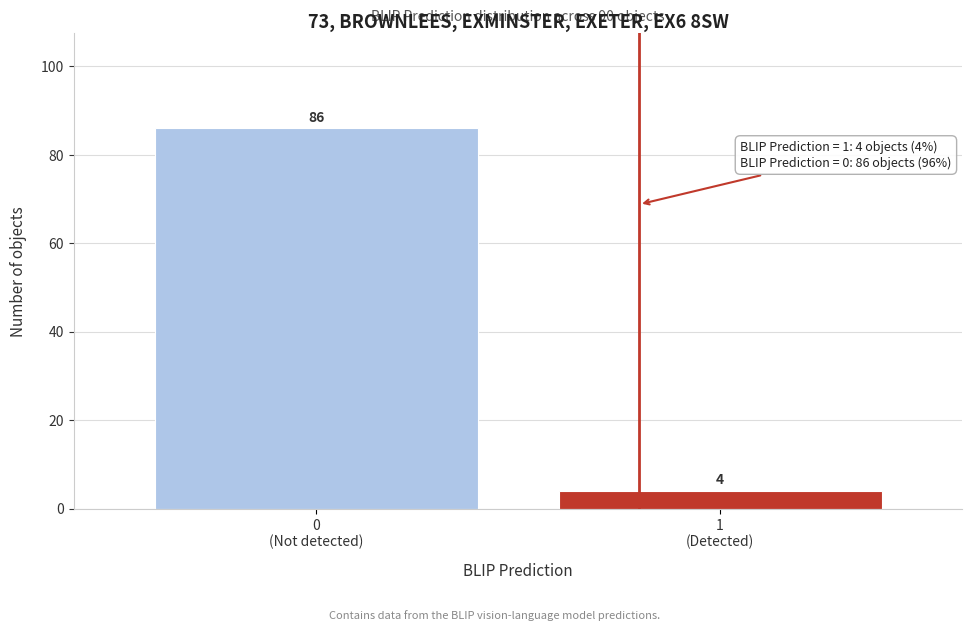

Reading right to left, extract all data points from this chart.

4	86